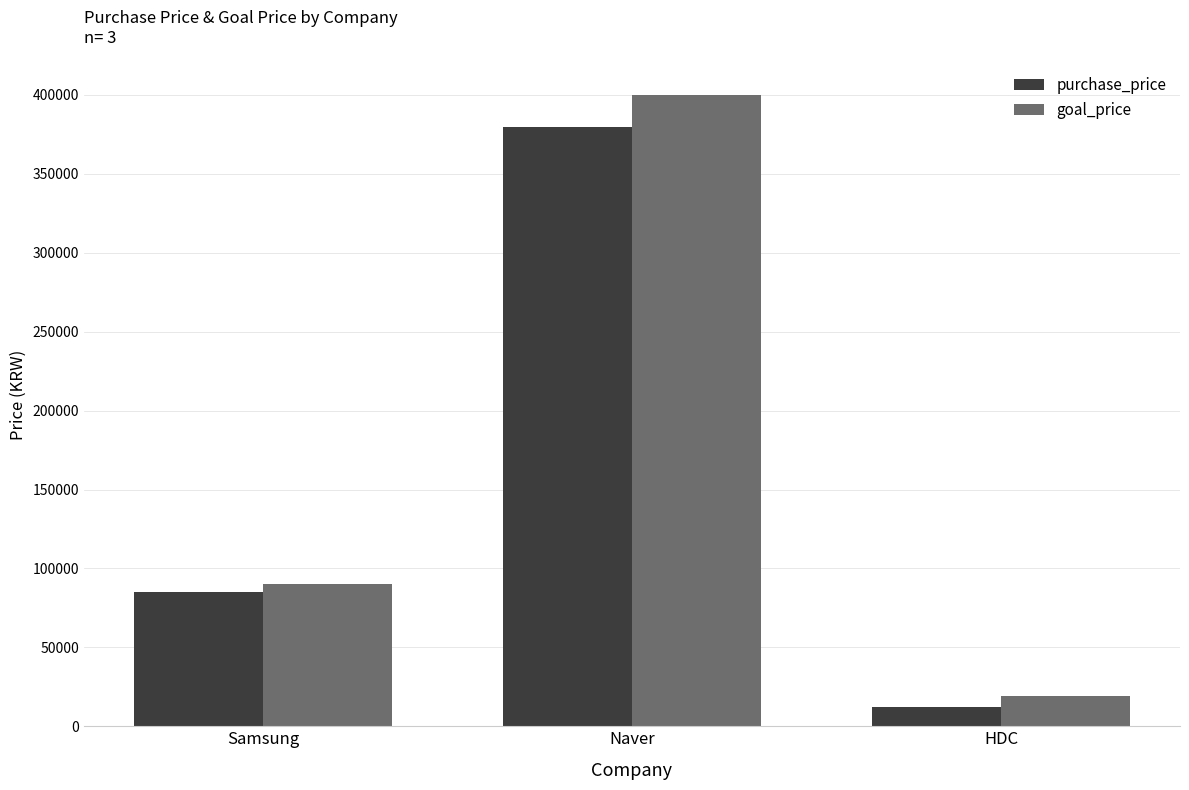

How many purchase_price values are between 12300 and 380000?

3